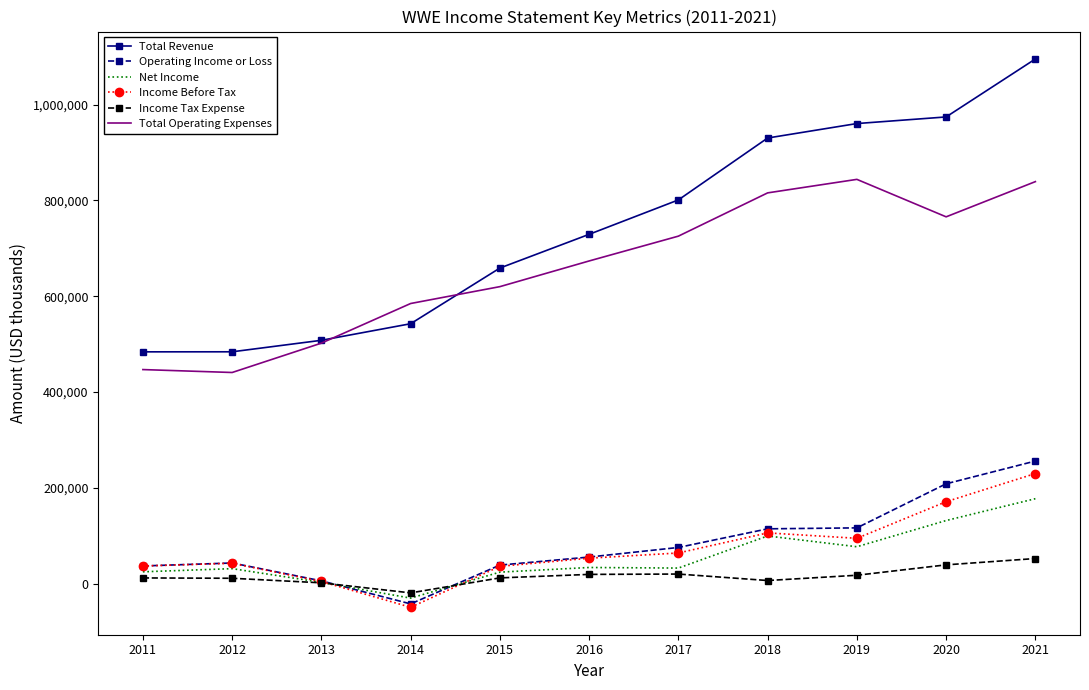

What is the lowest value of the Total Revenue series?

483900